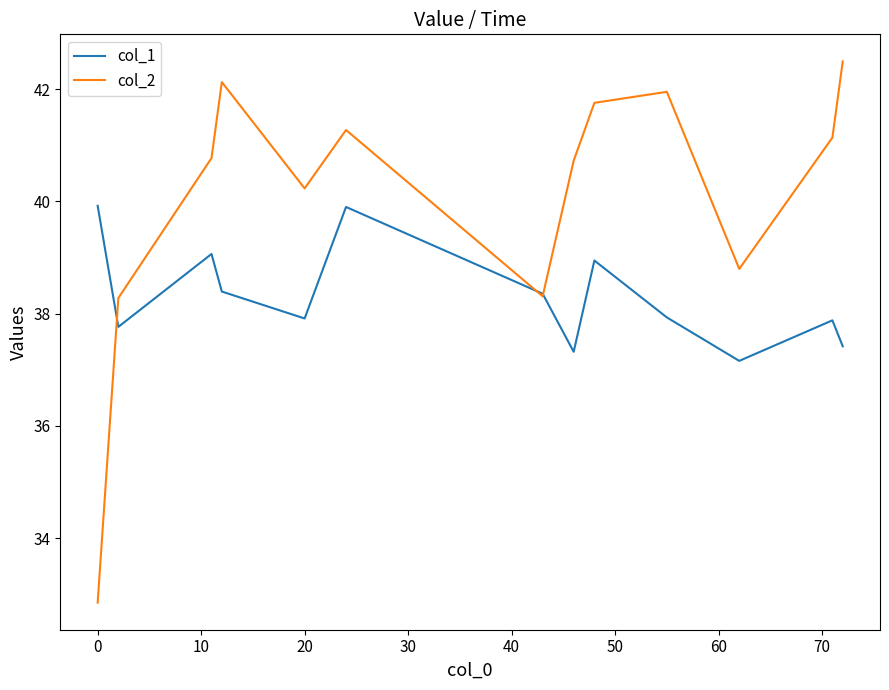

Which series has the largest total across all categories?

col_2